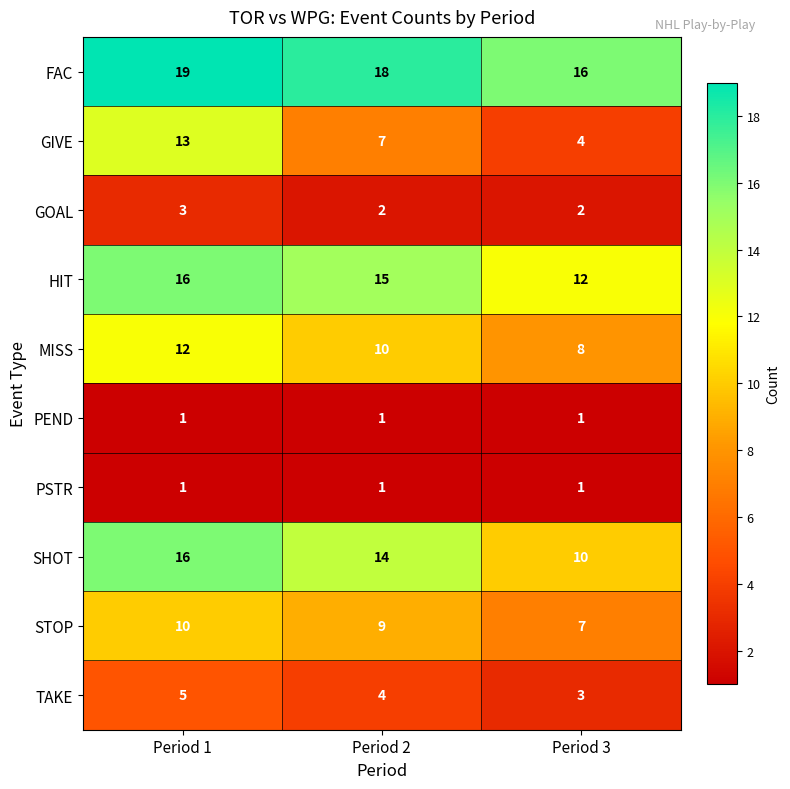

The SHOT series shows 16 at Period 1. True or false?

True